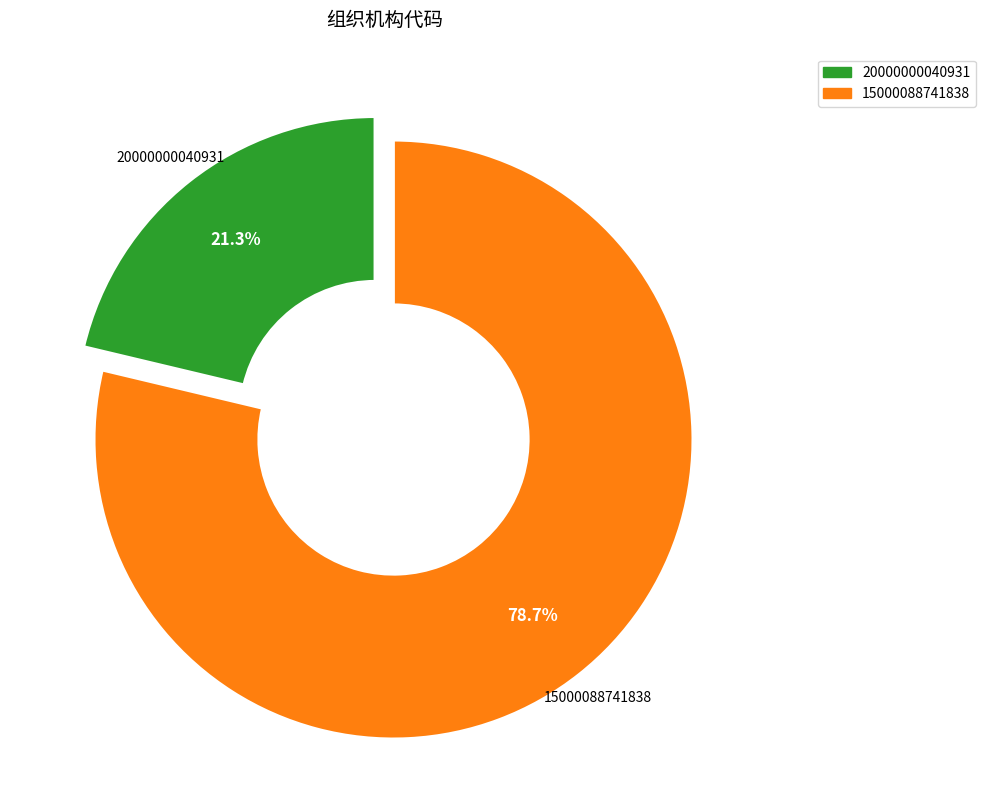

Rank the categories by value from highest to lowest.

15000088741838, 20000000040931